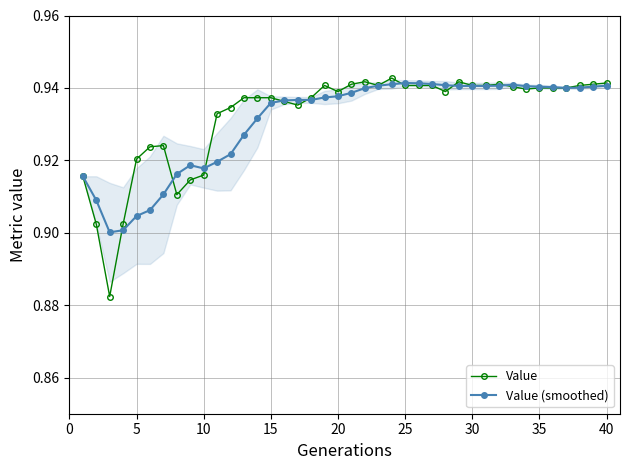

List the series in order of their overall mean, highest first.

Value, Value (smoothed)